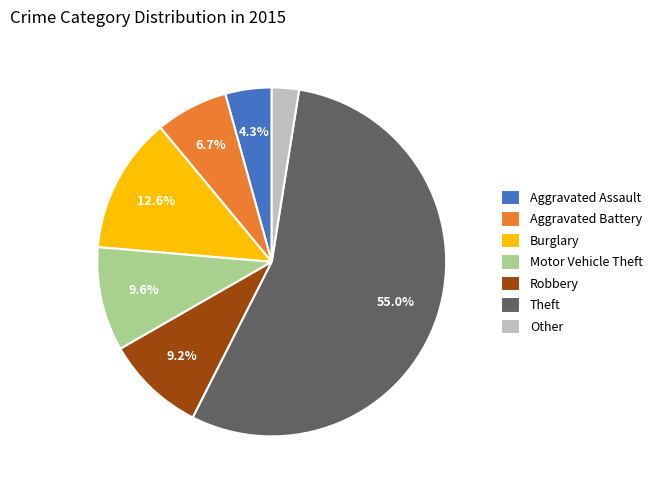

Which slice is the smallest?

Other